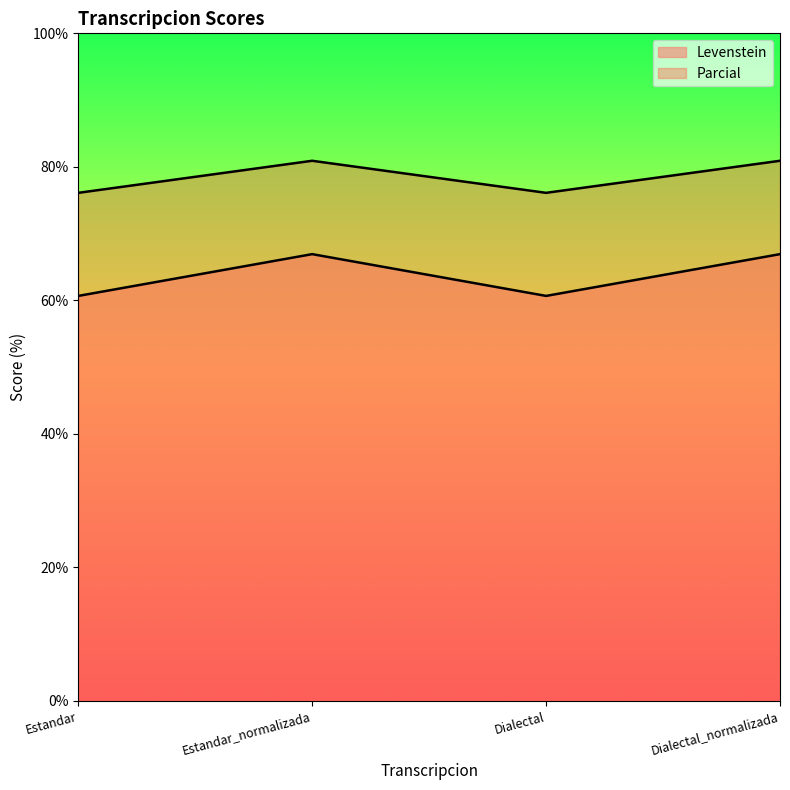

Reading left to right, what are all the values shown in this chart?

Levenstein: 60.7	66.9	60.7	66.9
Parcial: 76.1	80.9	76.1	80.9